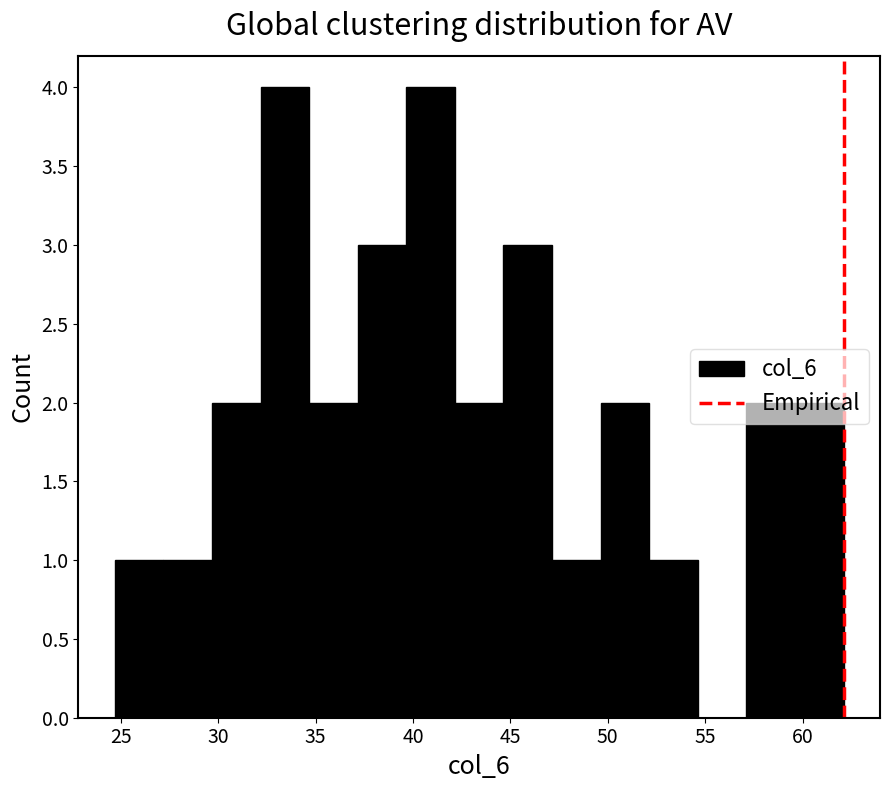

Reading left to right, transcribe this chart: for each bar, give the range it covers on the x-axis and its height. Neither the bar edges nor the heights are printed on the chart, so give them approximately, as read against the axes.

24.5 to 27.0: 1
27.0 to 29.5: 1
29.5 to 32.0: 2
32.0 to 34.5: 4
34.5 to 37.0: 2
37.0 to 39.5: 3
39.5 to 42.0: 4
42.0 to 44.5: 2
44.5 to 47.0: 3
47.0 to 49.5: 1
49.5 to 52.0: 2
52.0 to 54.5: 1
54.5 to 57.0: 0
57.0 to 59.5: 2
59.5 to 62.0: 2